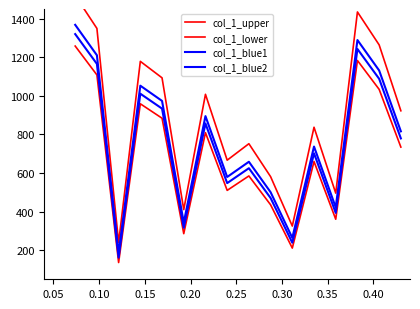

True or false: col_1_blue2 has more than 1 interior local peaks.

True